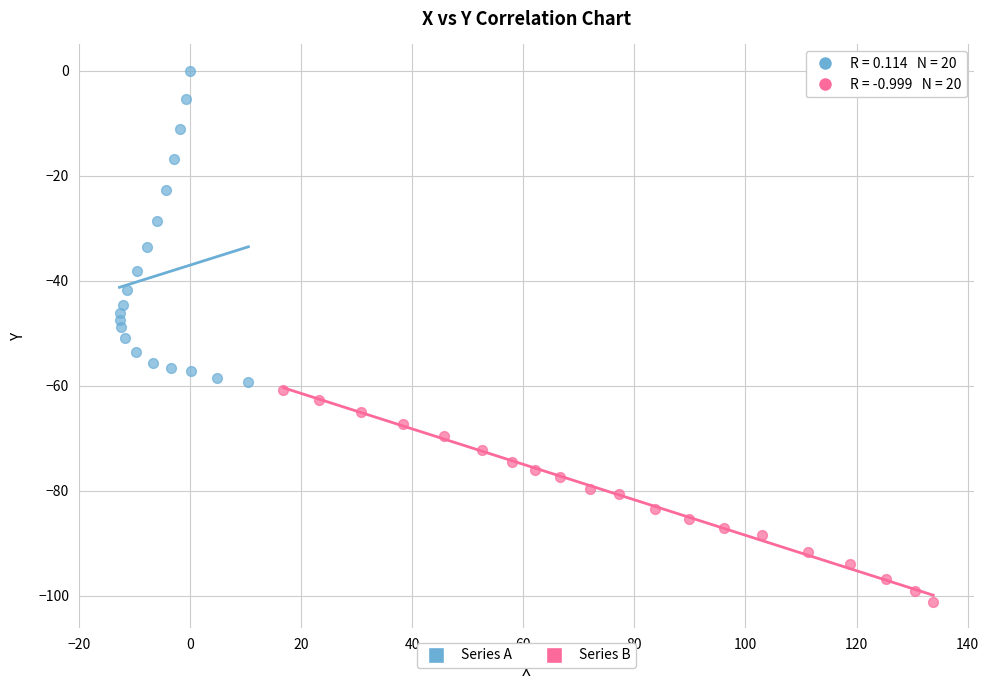

Which series has the largest Y range (max minus min)?

Series A